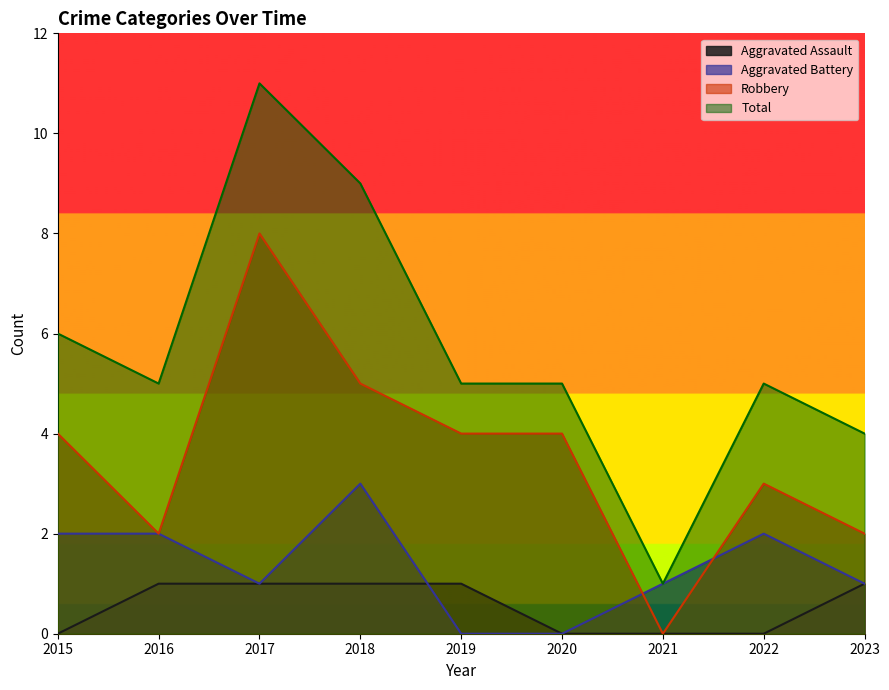

Reading left to right, extract all data points from this chart.

Aggravated Assault: 2015=0	2016=1	2017=1	2018=1	2019=1	2020=0	2021=0	2022=0	2023=1
Aggravated Battery: 2015=2	2016=2	2017=1	2018=3	2019=0	2020=0	2021=1	2022=2	2023=1
Robbery: 2015=4	2016=2	2017=8	2018=5	2019=4	2020=4	2021=0	2022=3	2023=2
Total: 2015=6	2016=5	2017=11	2018=9	2019=5	2020=5	2021=1	2022=5	2023=4